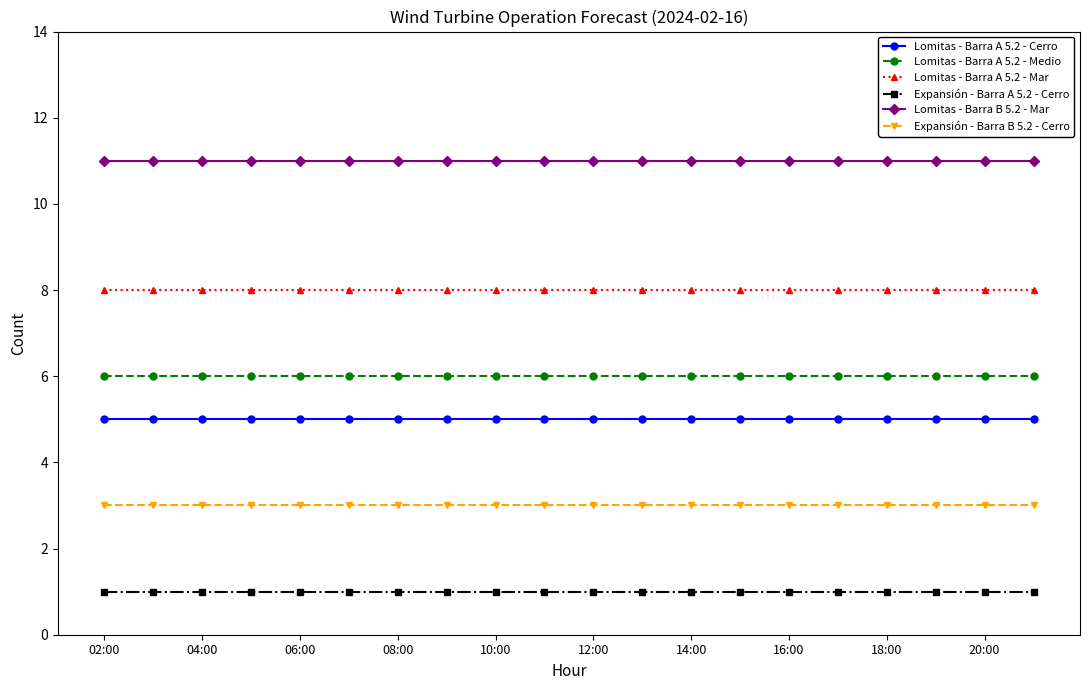

True or false: Lomitas - Barra A 5.2 - Mar and Lomitas - Barra A 5.2 - Medio cross at least once.

False